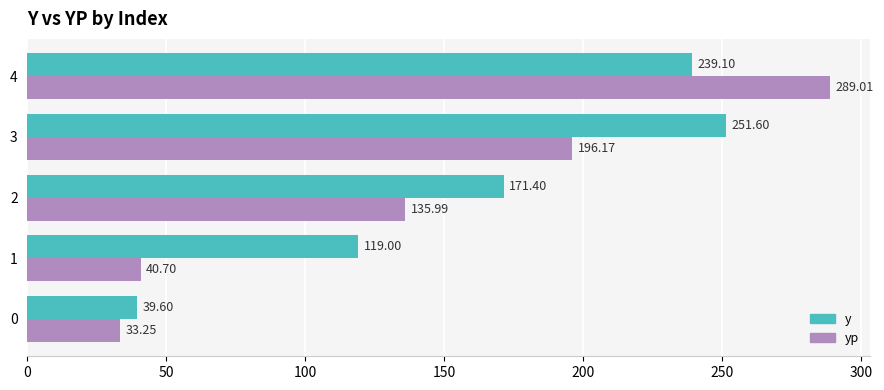

Rank the series by their maximum value, from lowest to highest.

y, yp